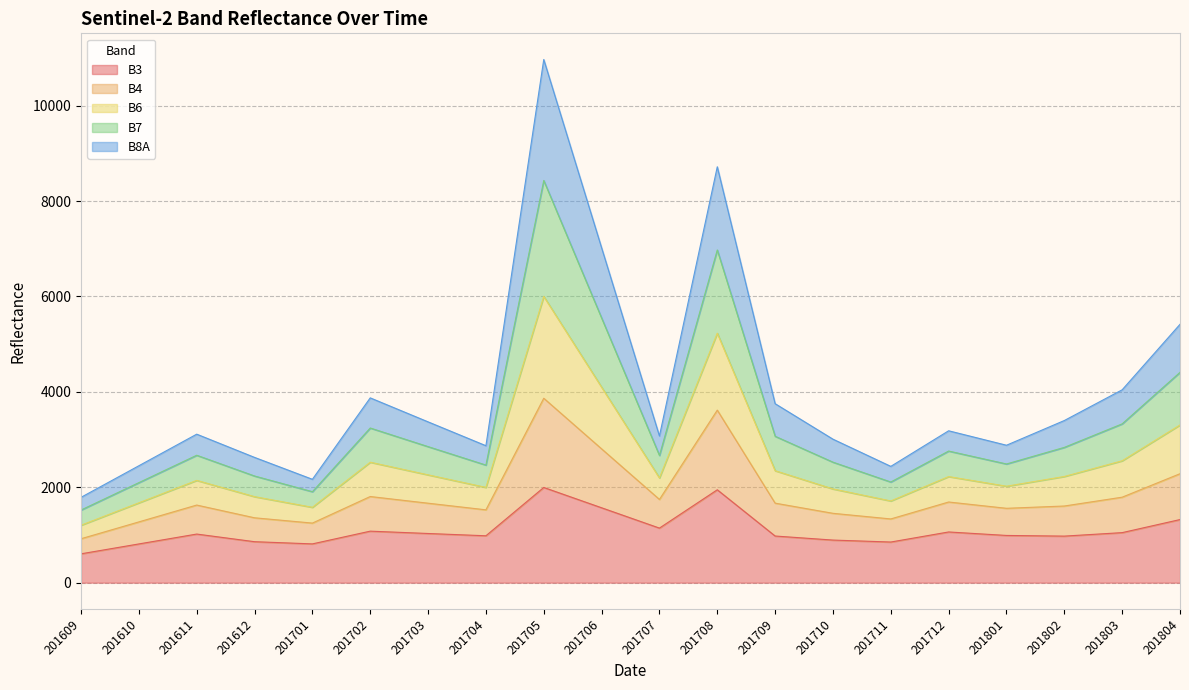

The B7 series shows 4199 at 201707. True or false?

False